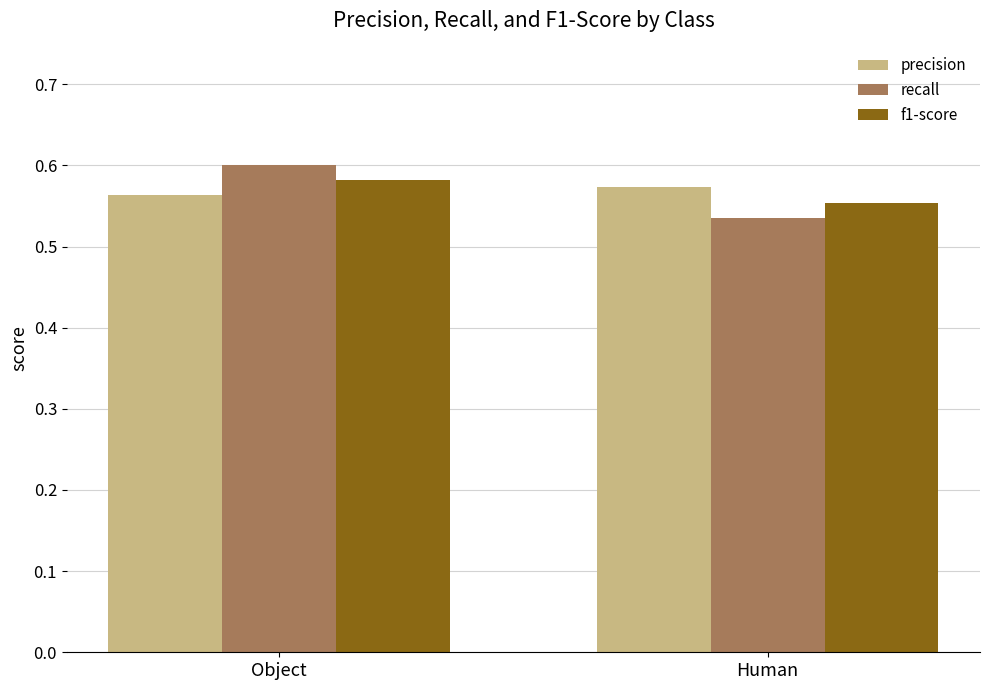

Where is precision nearest to the value 0?

Object